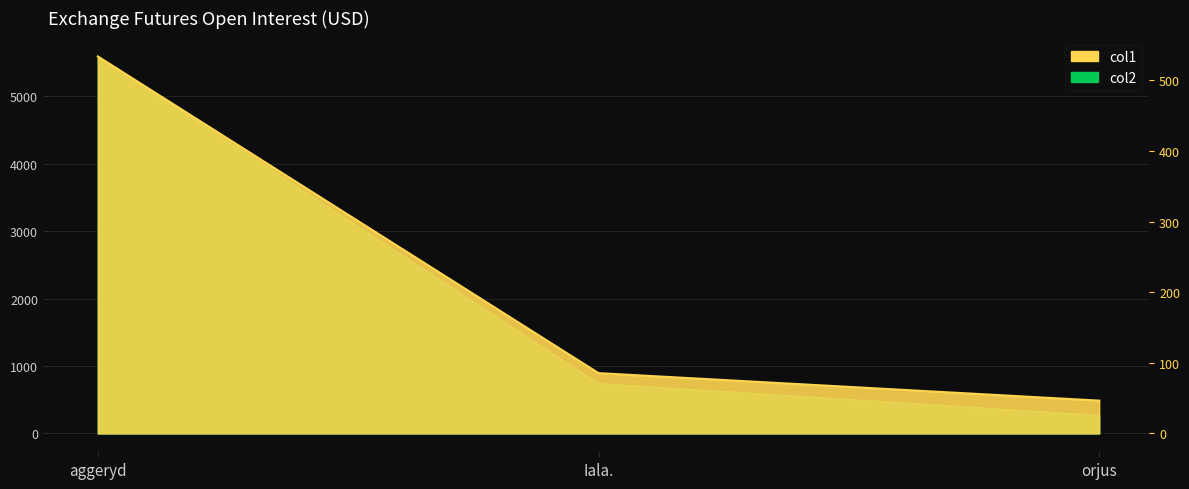

What is the label of the 3rd point from the left?

orjus